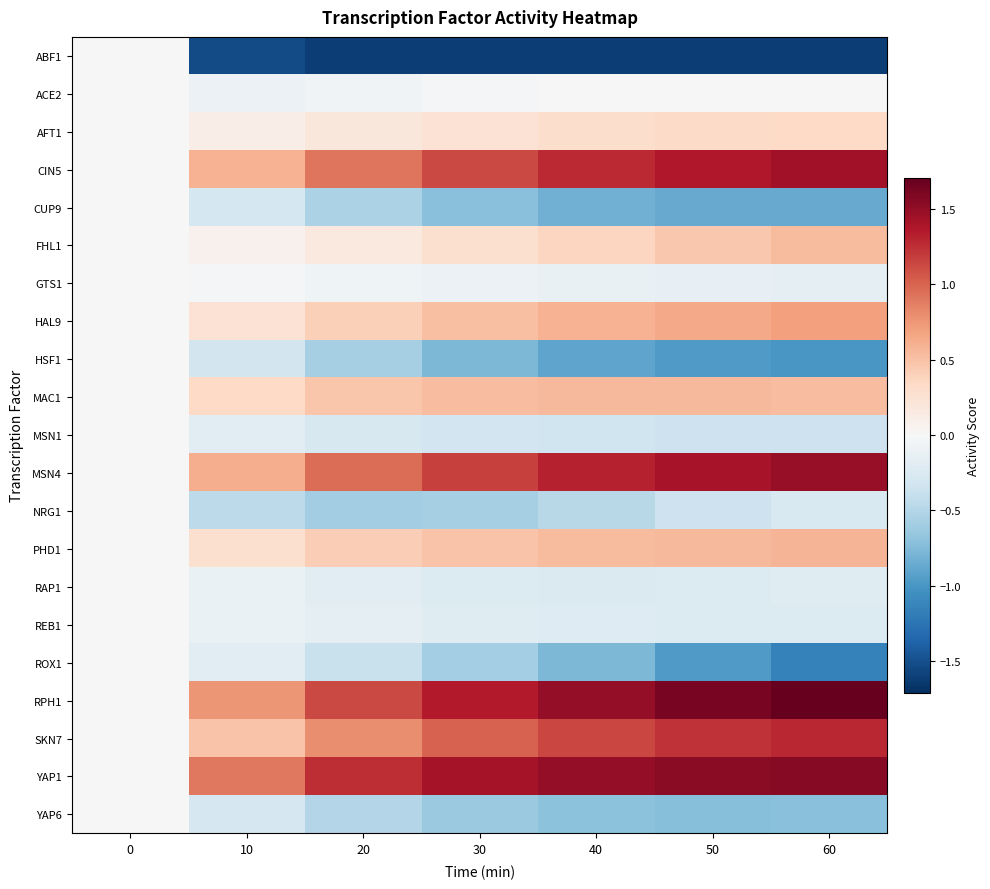

What is the total value across all series at 30?

2.4